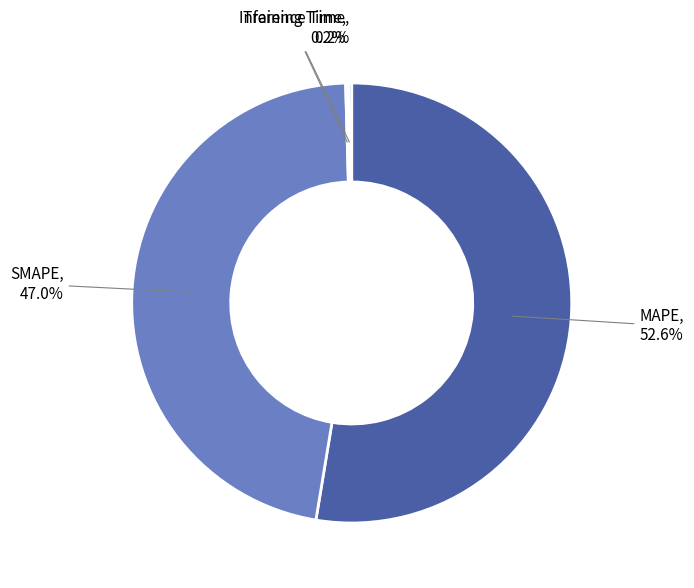

Is there any slice that represents more than half of the pie?

Yes